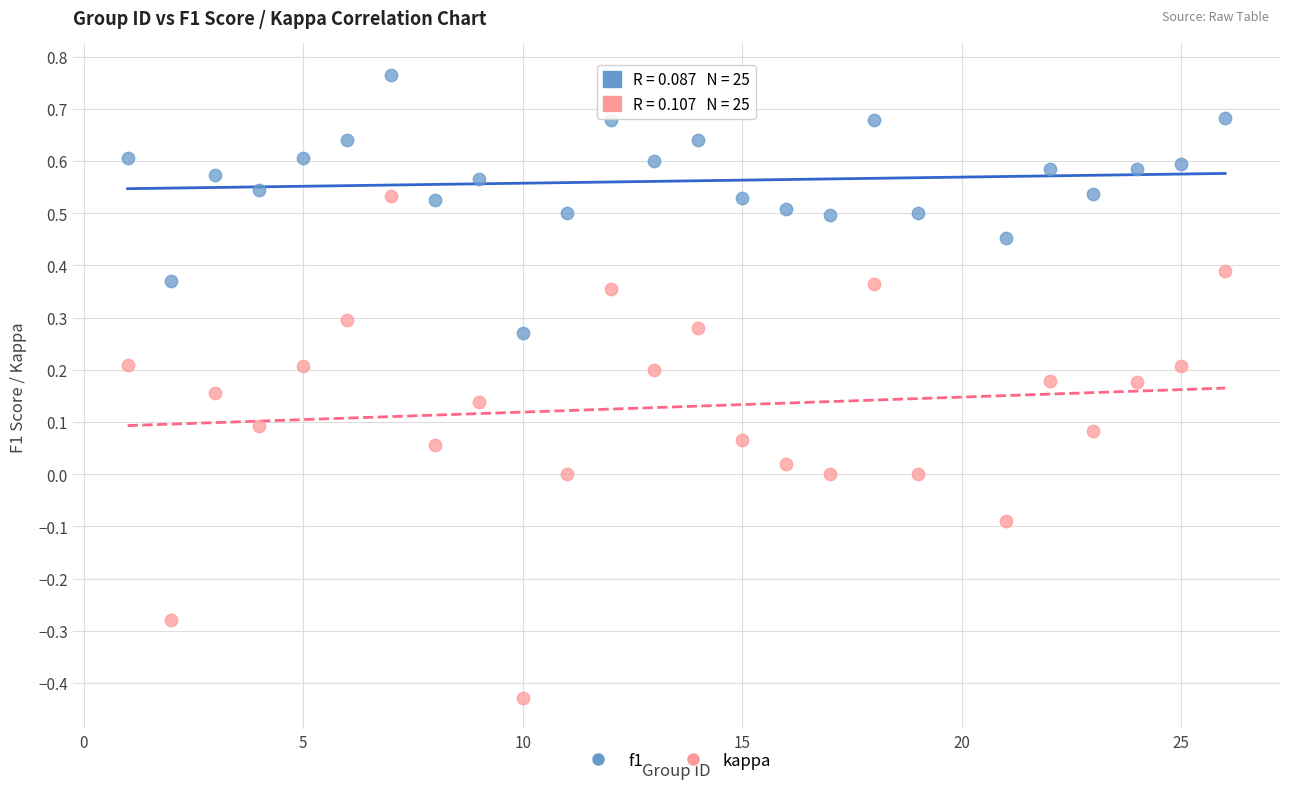

Which series reaches the maximum Y coordinate?

f1